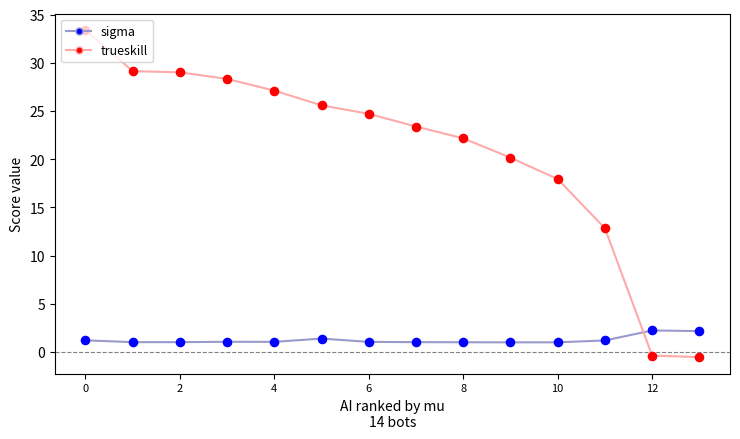

Which series has the widest spread of values?

trueskill